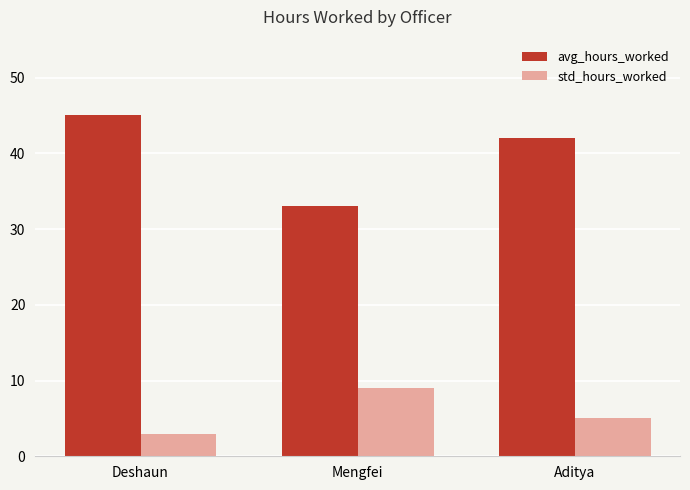

What is the difference between the std_hours_worked values at Aditya and Deshaun?

2